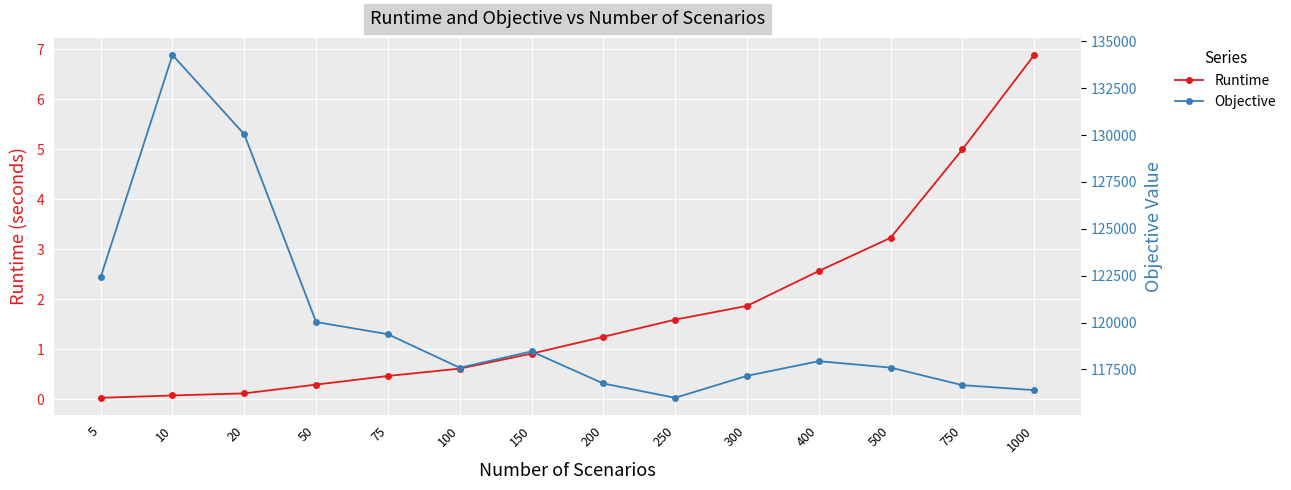

Which category has the highest value across all series?

10